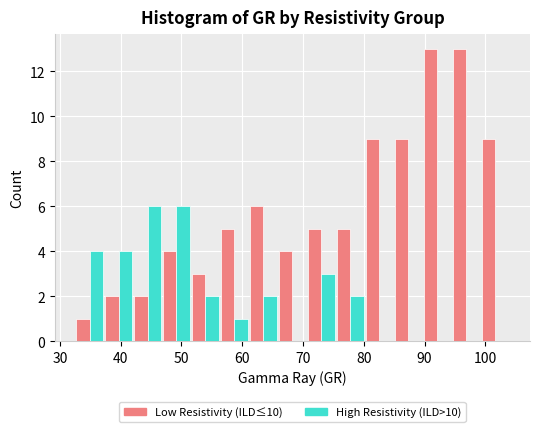

What is the height of the High Resistivity (ILD>10) bar covering 52 to 56 on the x-axis? Neither the bar edges nor the heights are printed on the chart, so give them approximately, as read against the axes.

2